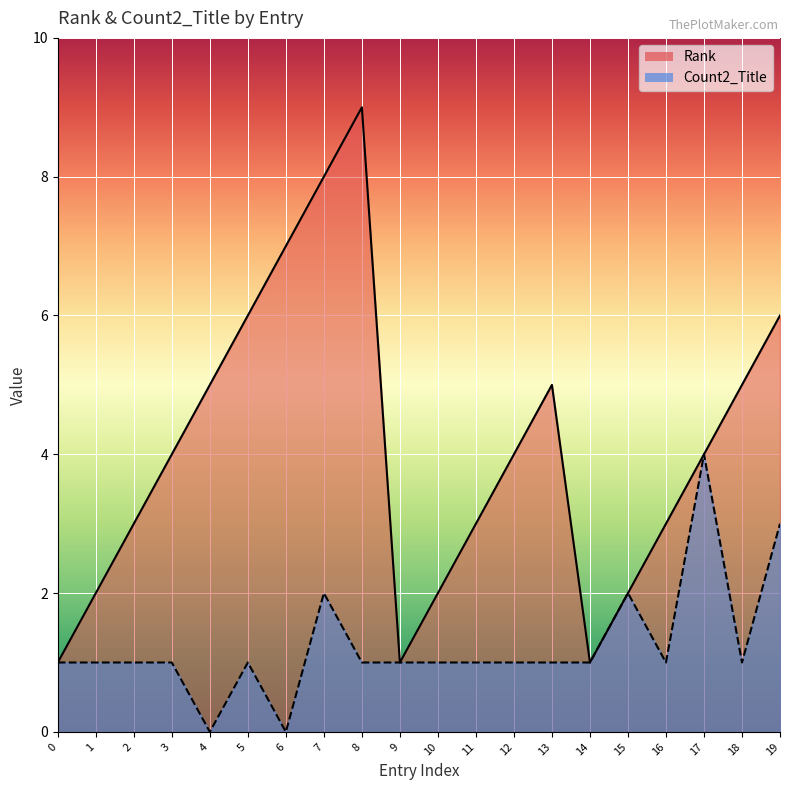

Reading right to left, what are all the values shown in this chart?

Rank: 19=6	18=5	17=4	16=3	15=2	14=1	13=5	12=4	11=3	10=2	9=1	8=9	7=8	6=7	5=6	4=5	3=4	2=3	1=2	0=1
Count2_Title: 19=3	18=1	17=4	16=1	15=2	14=1	13=1	12=1	11=1	10=1	9=1	8=1	7=2	6=0	5=1	4=0	3=1	2=1	1=1	0=1